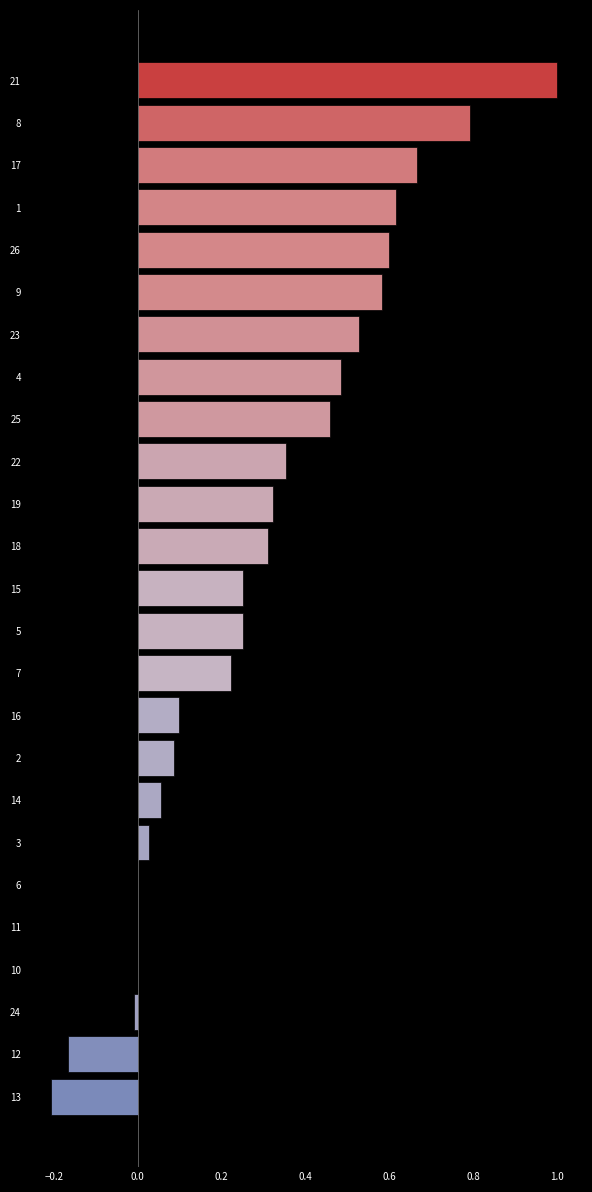

What is the greatest value displayed?

1.0